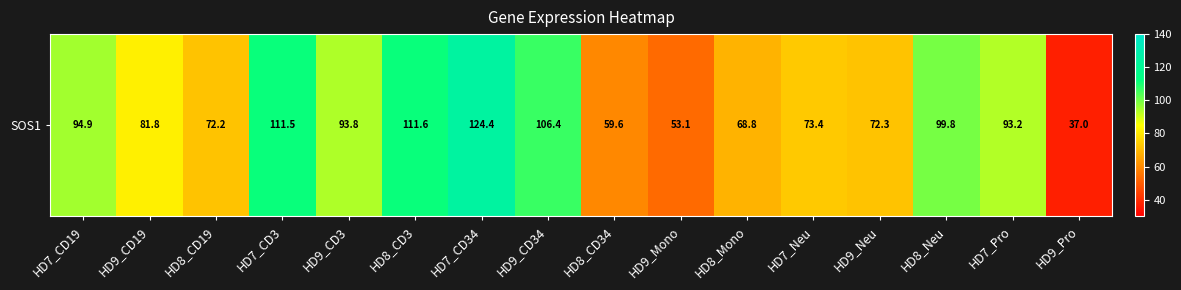

Reading right to left, extract all data points from this chart.

HD9_Pro=37.0	HD7_Pro=93.2	HD8_Neu=99.8	HD9_Neu=72.3	HD7_Neu=73.4	HD8_Mono=68.8	HD9_Mono=53.1	HD8_CD34=59.6	HD9_CD34=106.4	HD7_CD34=124.4	HD8_CD3=111.6	HD9_CD3=93.8	HD7_CD3=111.5	HD8_CD19=72.2	HD9_CD19=81.8	HD7_CD19=94.9